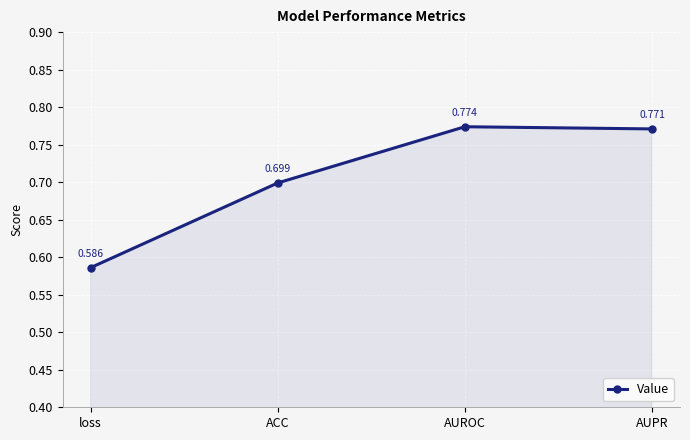

At which label is the value closest to 0?

loss